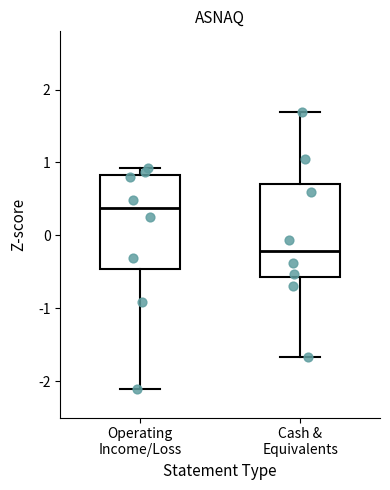

Reading left to right, read every box against the y-axis: the position of its median line, the range the box covers, and the ends of its whiskers. The values are not printed on the chart, so give them approximately, as read against the axis.

Operating Income/Loss: median 0.4, box -0.5 to 0.8, whiskers -2.1 to 0.9
Cash & Equivalents: median -0.2, box -0.6 to 0.7, whiskers -1.7 to 1.7